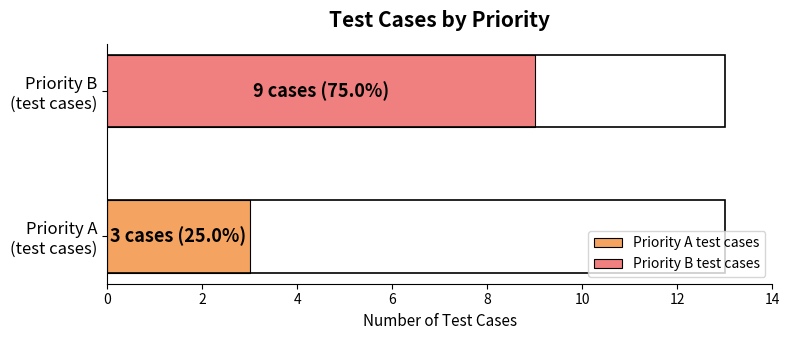

Between 0 and 3, which series saw the biggest shift?

Priority A